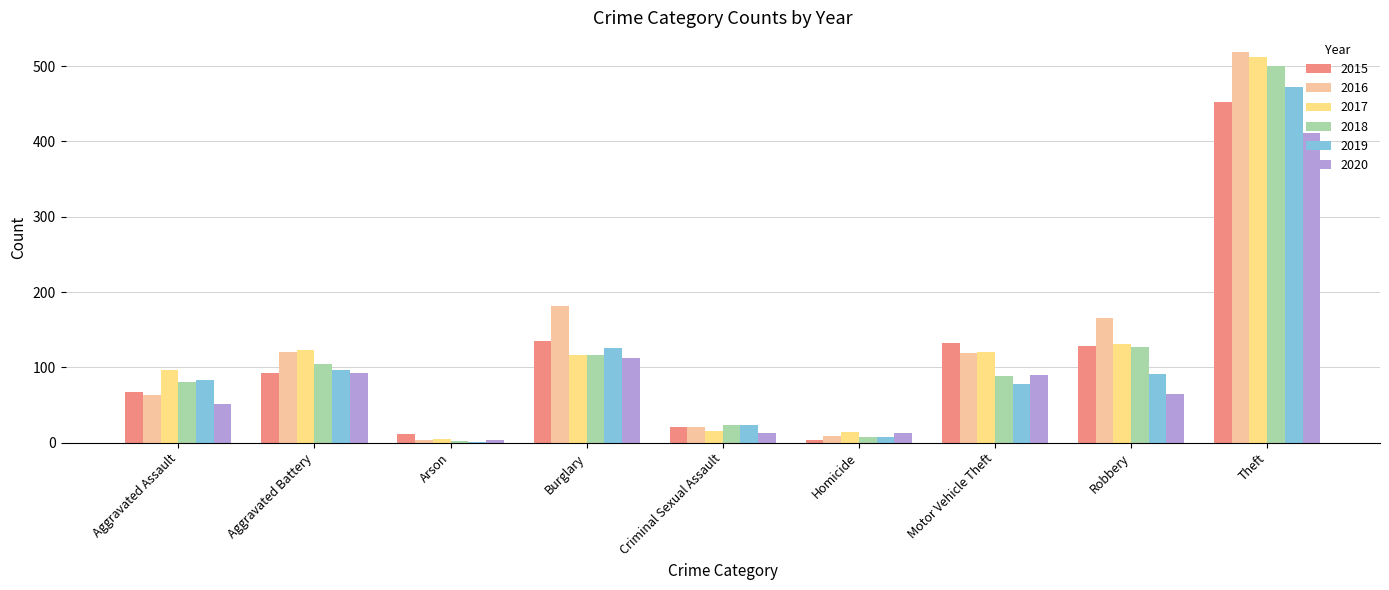

Read the 2018 value at Aggravated Assault, to the nearest 50.

100